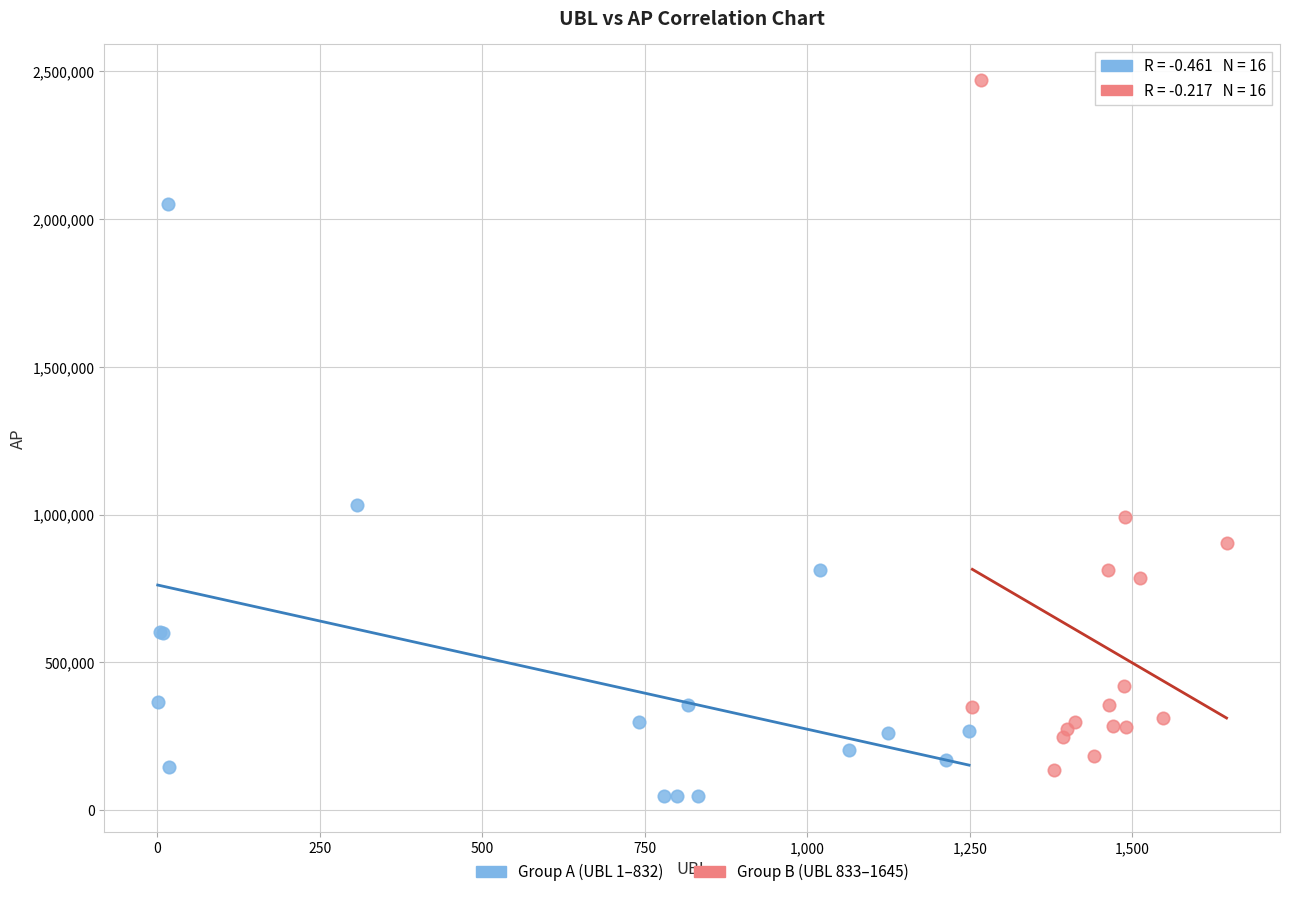

Which series has the widest spread of Y values?

Group B (UBL 833–1645)